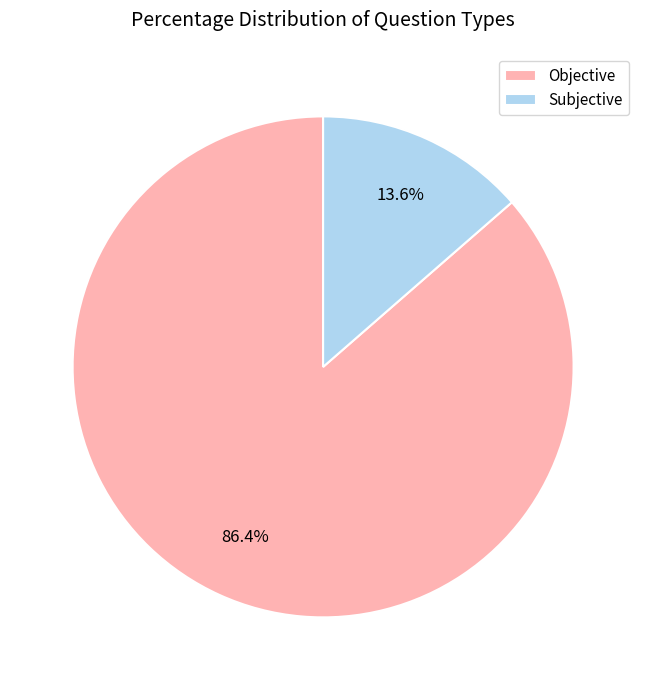

What is the ratio of the value at Objective to the value at Subjective?

6.4